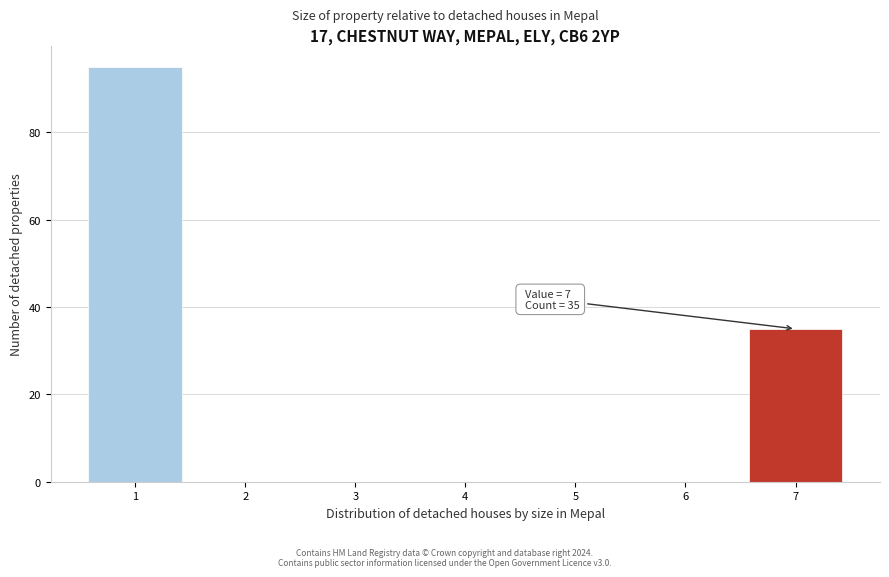

Which range on the x-axis has the tallest bar?

0.5 to 1.5